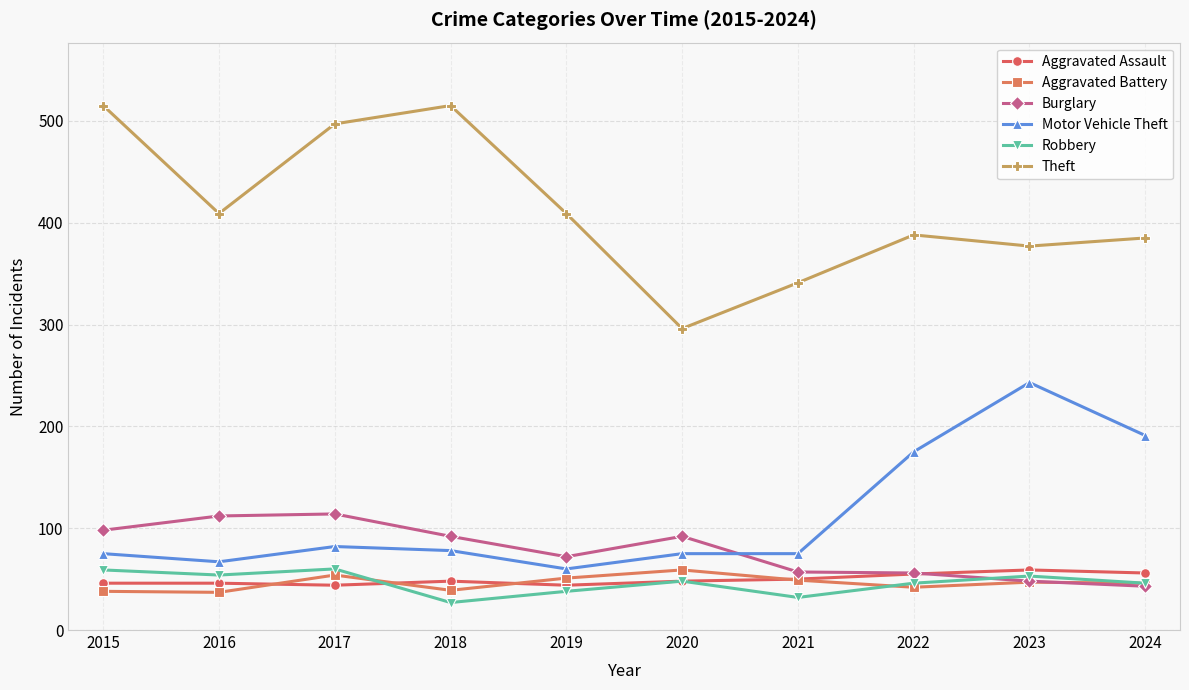

What is the total value across all series at 2023?

827